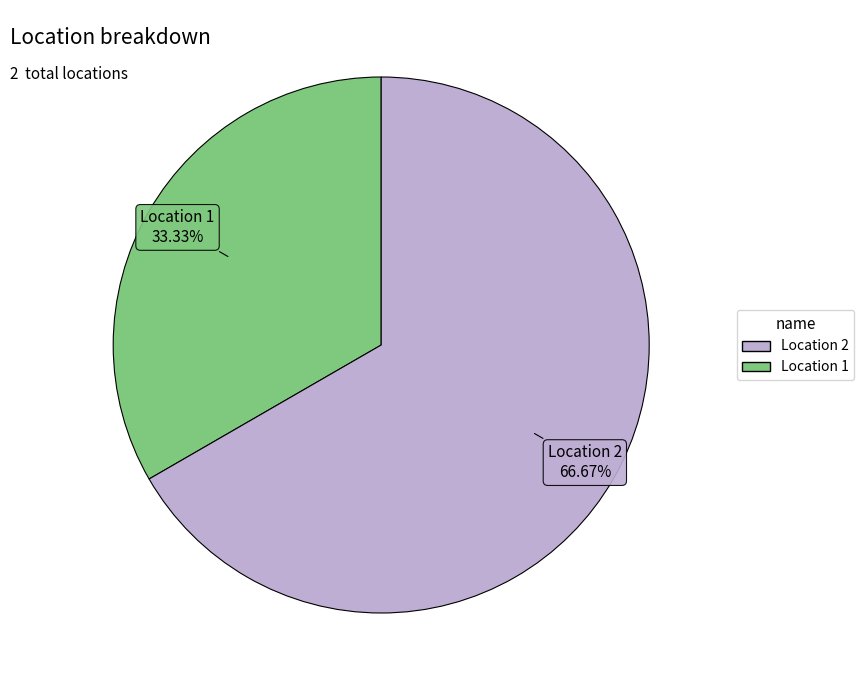

Is there a majority slice in this chart?

Yes